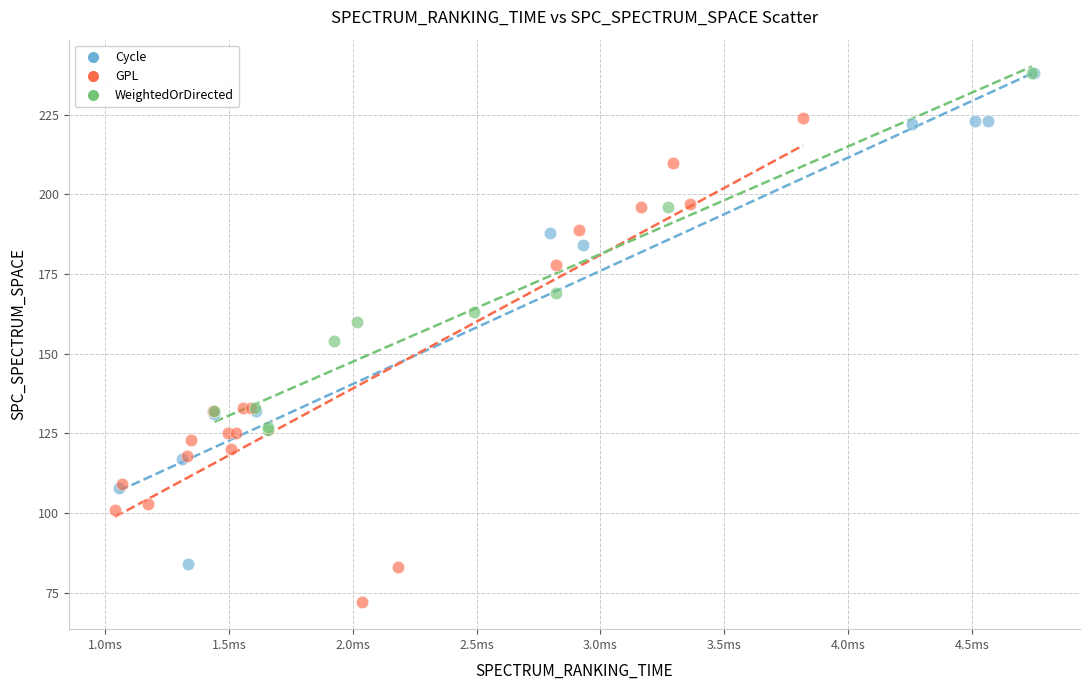

Which series contains the lowest Y value?

GPL